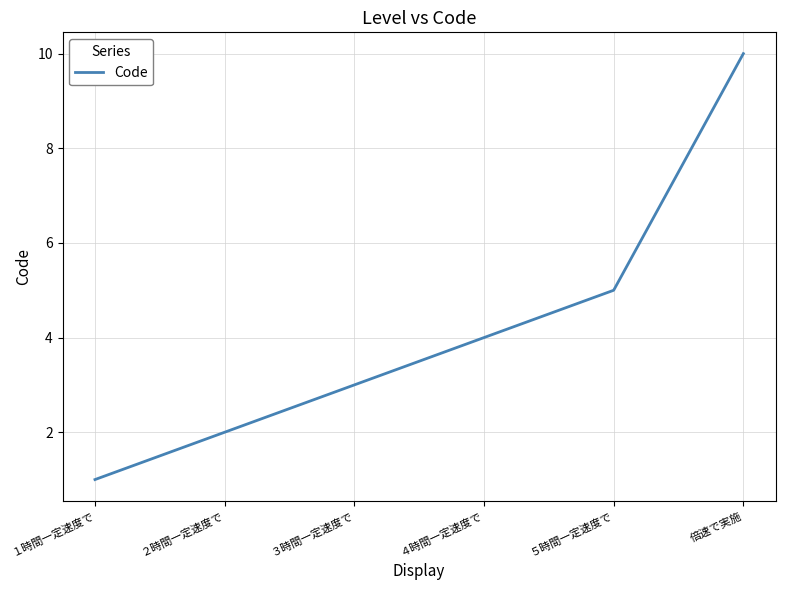

What is the sum of the values at 倍速で実施 and ３時間一定速度で?

13